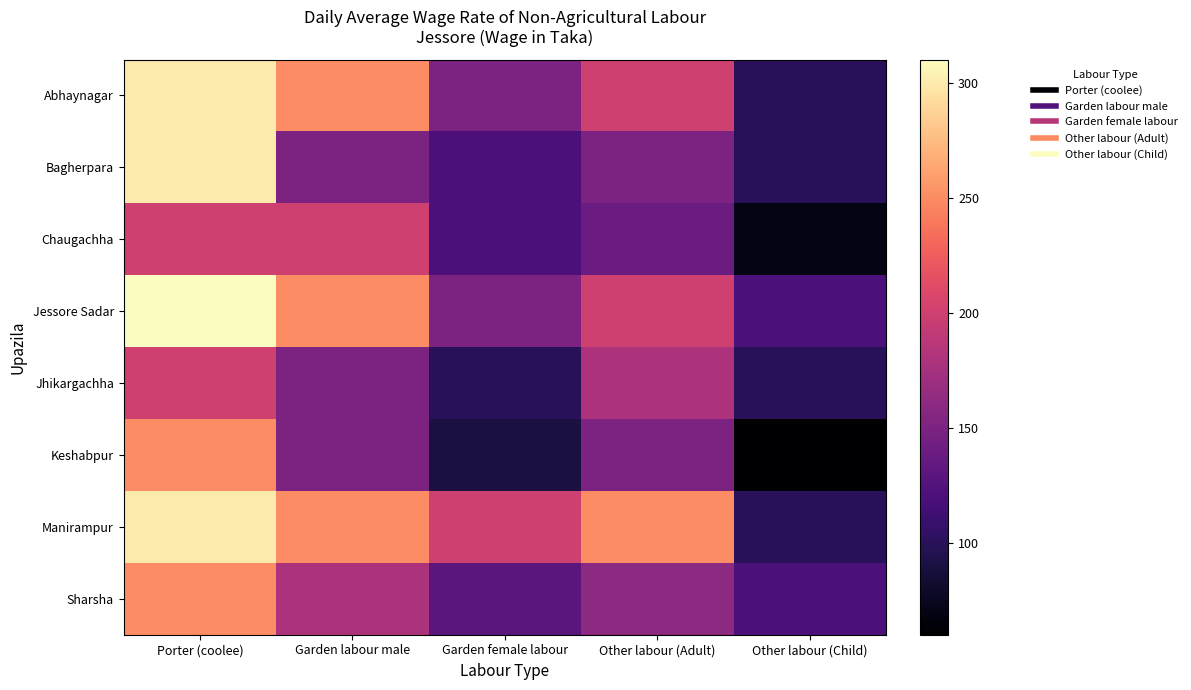

List the series in order of their peak value, highest first.

Jessore Sadar, Abhaynagar, Bagherpara, Manirampur, Keshabpur, Sharsha, Chaugachha, Jhikargachha